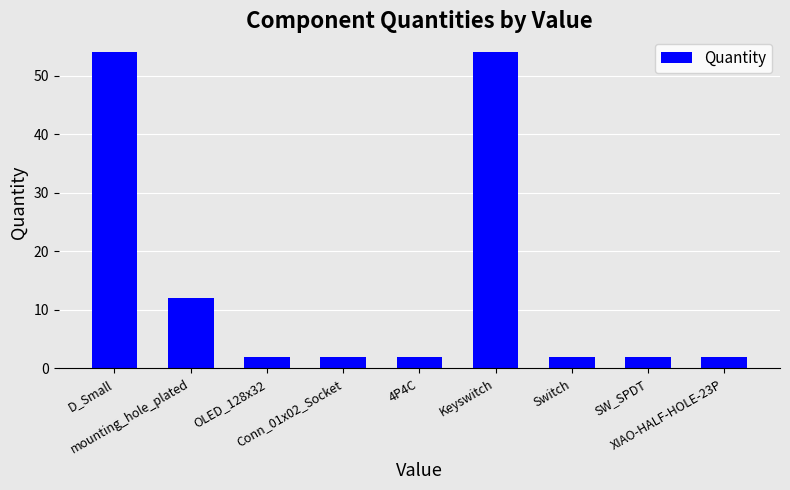

What position from the left is OLED_128x32?

3